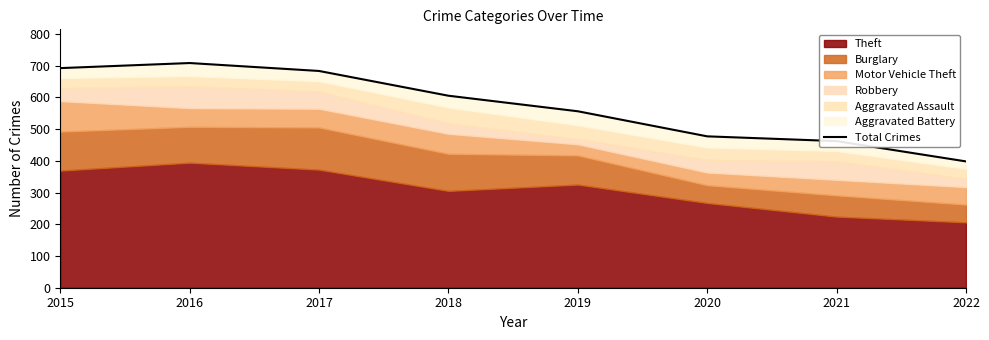

Which has a higher value, 2017 or 2019?

2017